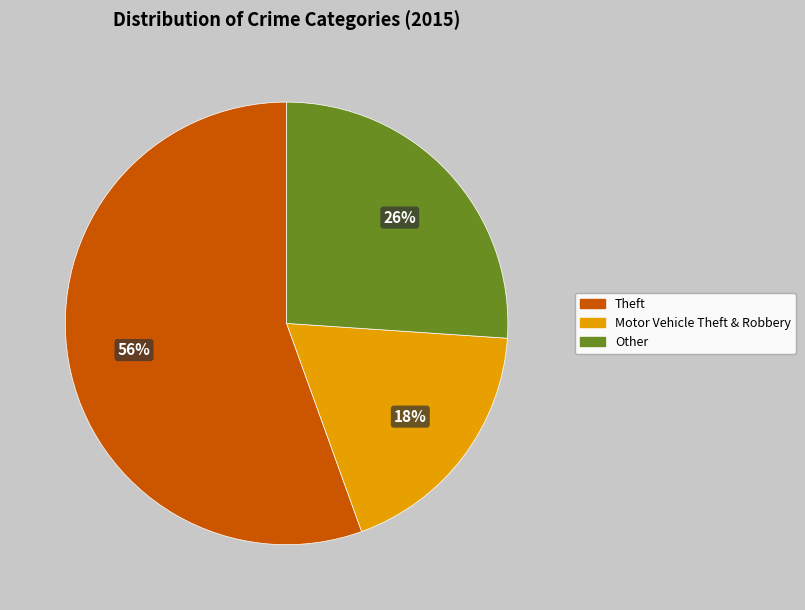

To the nearest percent, what is the difference between the Motor Vehicle Theft & Robbery and Other slice percentages?

8%